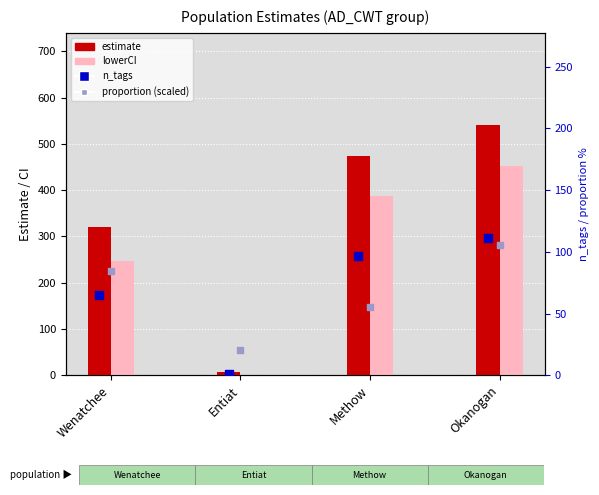

Which series has the largest Y range (max minus min)?

estimate